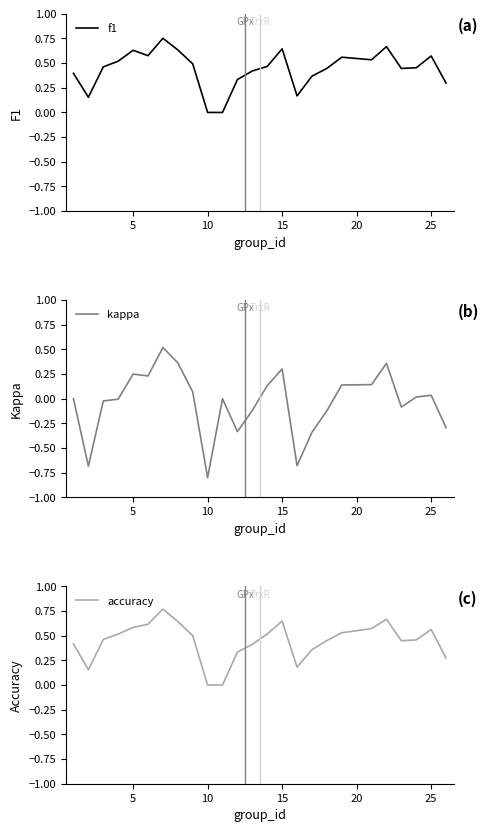

True or false: kappa has more than 1 points higher than both neighbors.

True